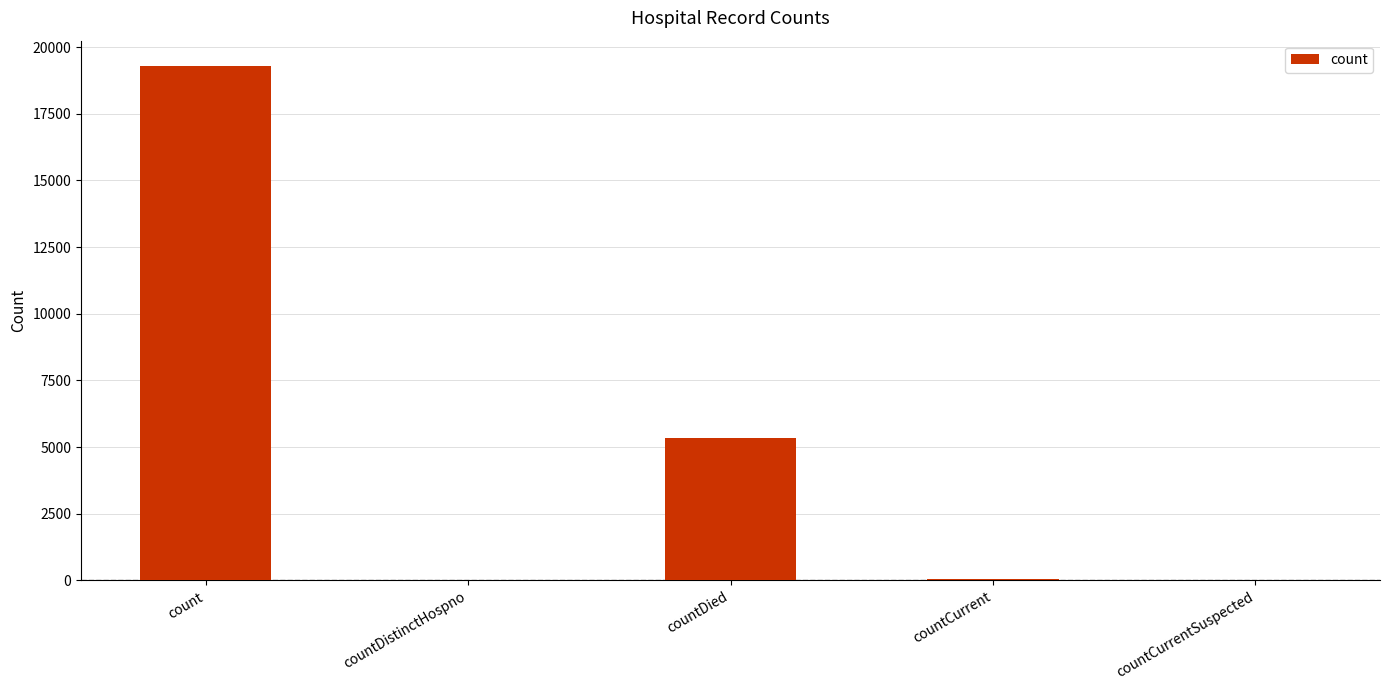

The chart shows a value of 28318 at count. True or false?

False